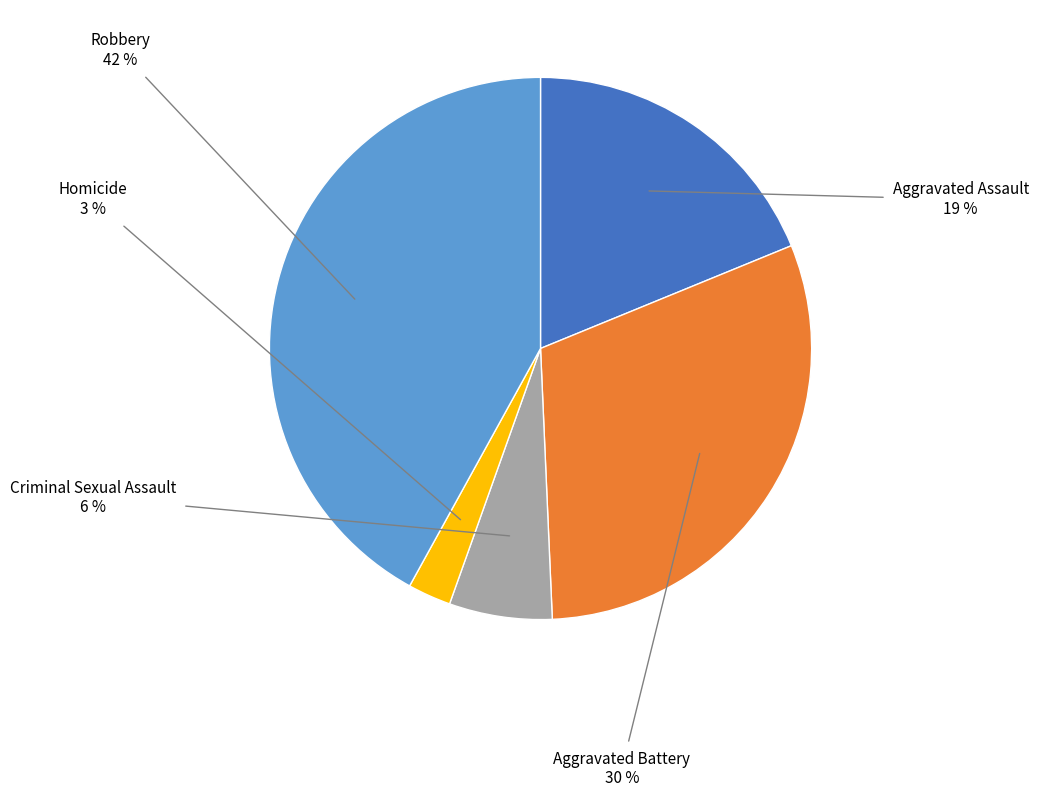

To the nearest percent, what is the average slice percentage?

20%